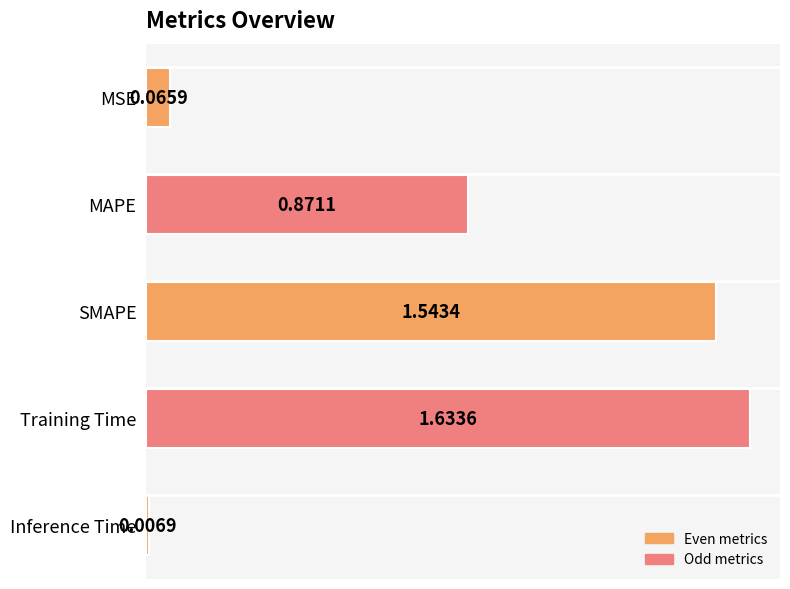

What is the label of the 3rd bar from the top?

SMAPE